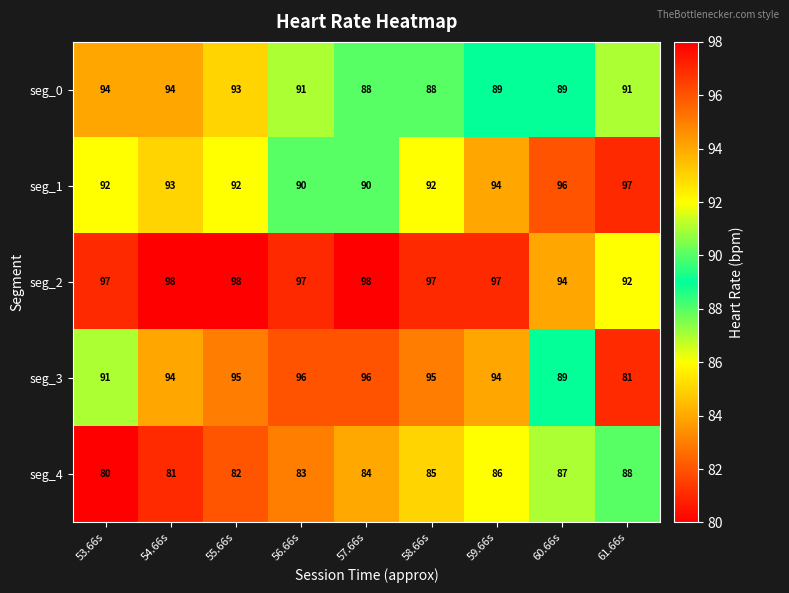

Which series changed the most between 53.66s and 57.66s?

seg_0